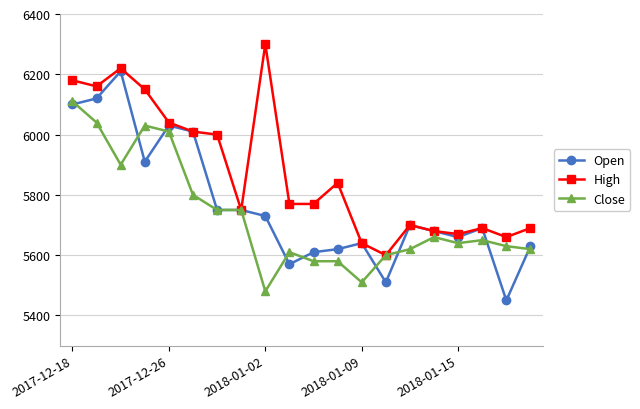

What is the value of the Close point at the 16th from the left?

5660